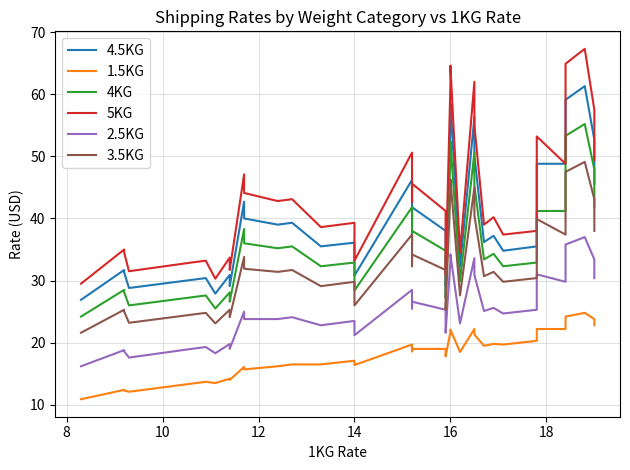

True or false: 4.5KG and 3.5KG cross at least once.

False